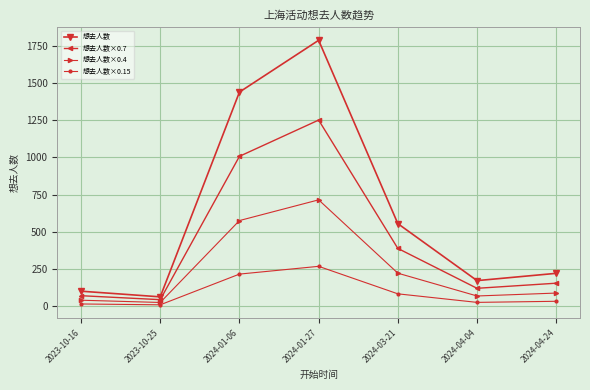

True or false: 想去人数 has a value of 63.0 at 2023-10-25.

True